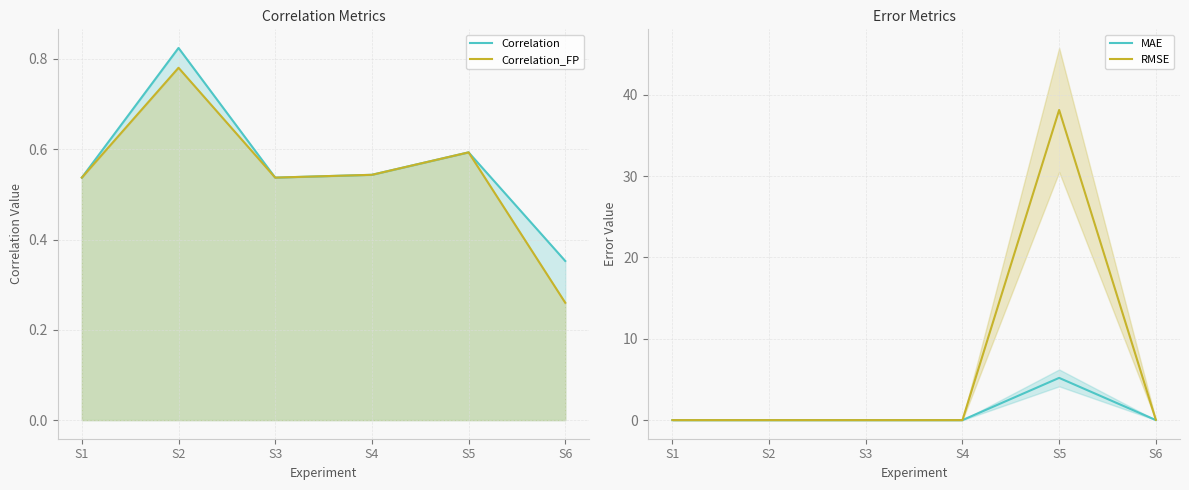

True or false: MAE and RMSE intersect in this chart.

False